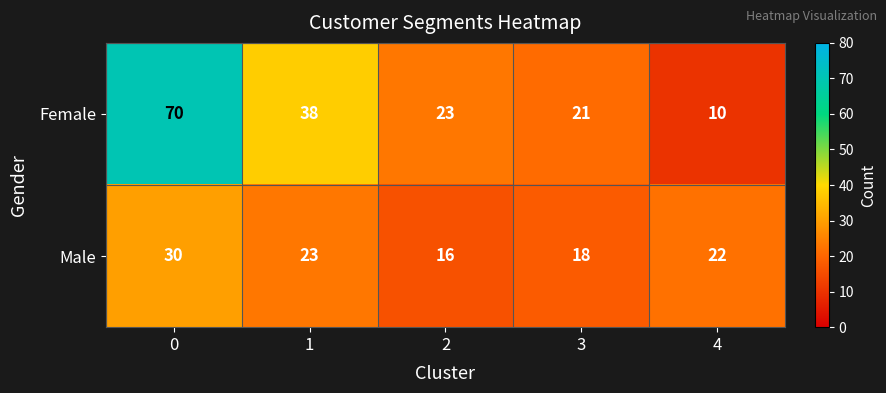

The value of Female at 4 is 10. True or false?

True